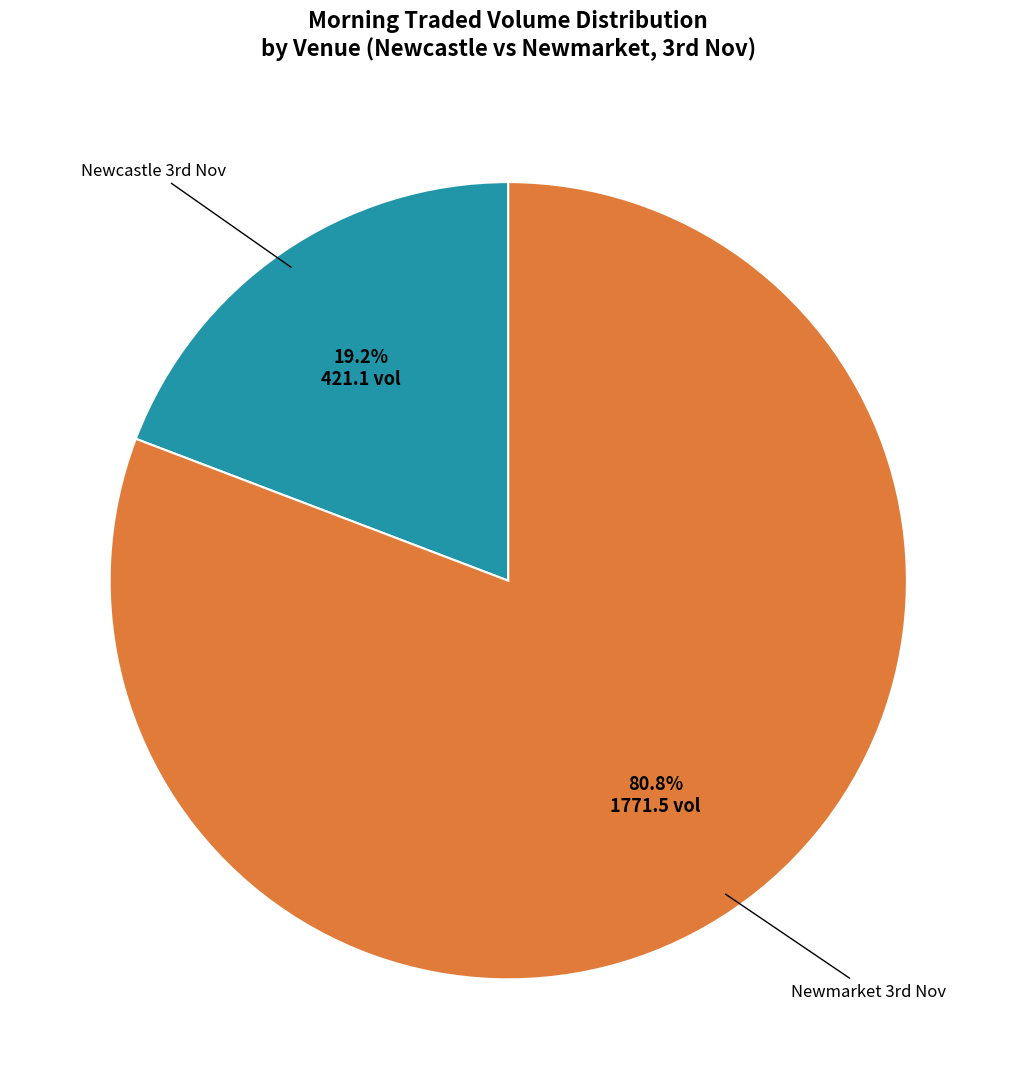

Is there a majority slice in this chart?

Yes